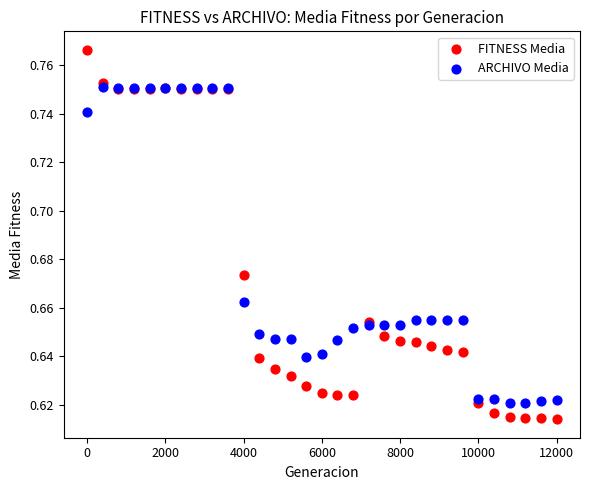

Which series contains the highest Y value?

FITNESS Media